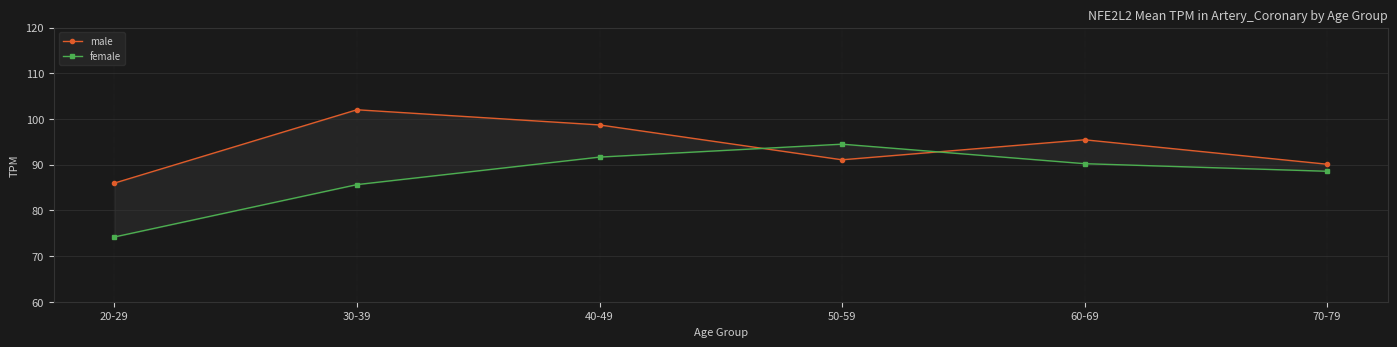

At which label is female closest to 84?

30-39